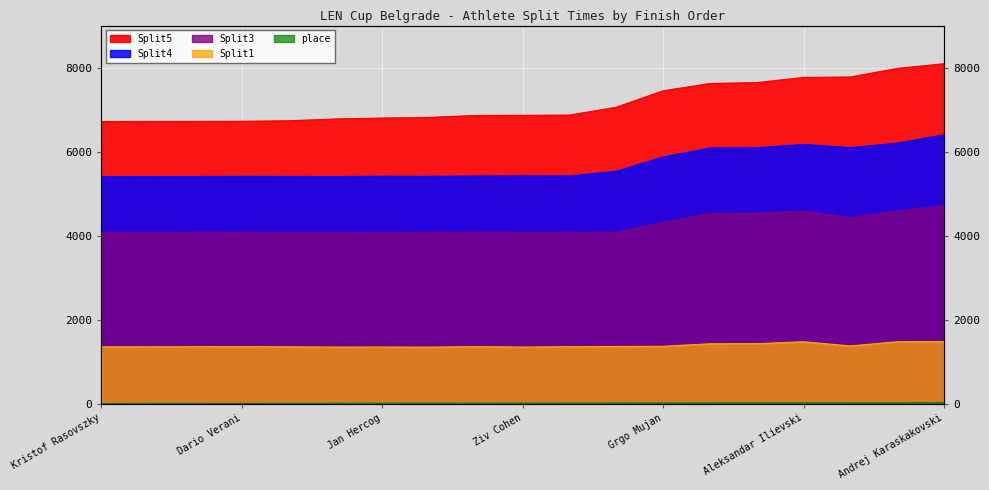

The Split5 series shows 6733.3 at David Betlehem. True or false?

True